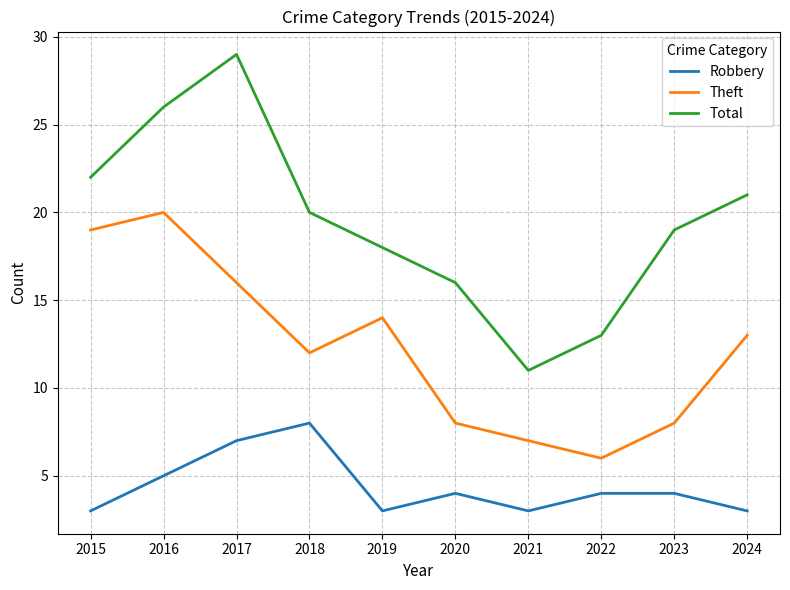

Rank the series at 2023 from lowest to highest value.

Robbery, Theft, Total